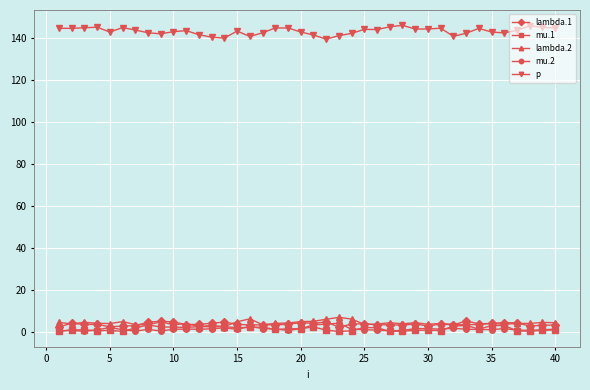

At how many categories does at least one series exceed 90?

40